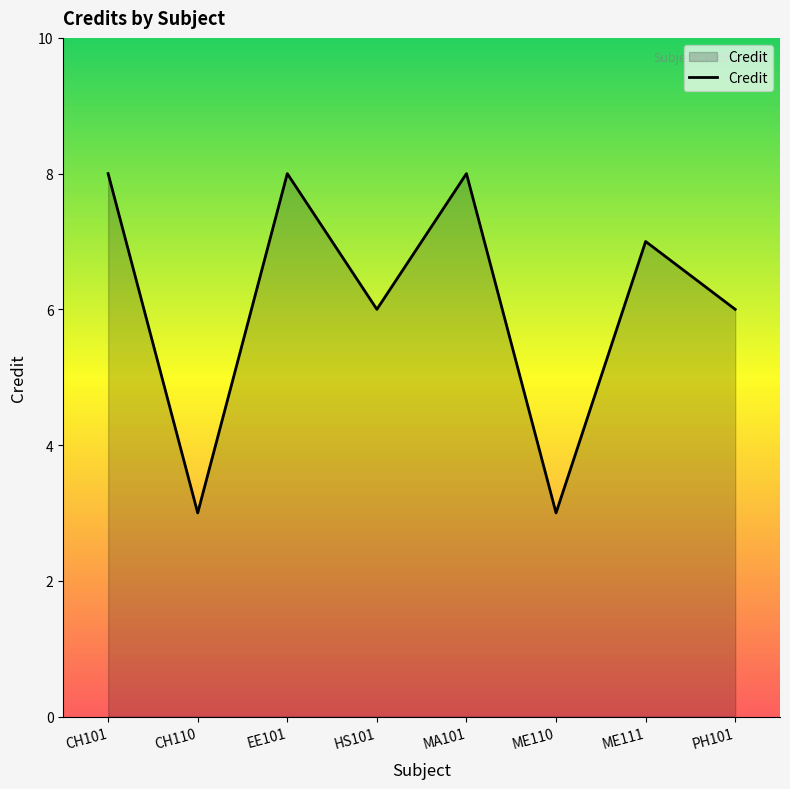

Where is the first local minimum?

CH110